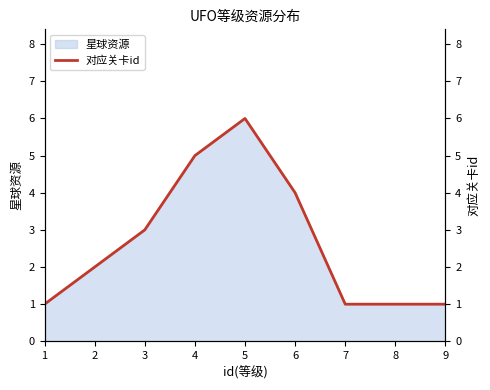

How many points are higher than both their immediate neighbors (excluding endpoints)?

1